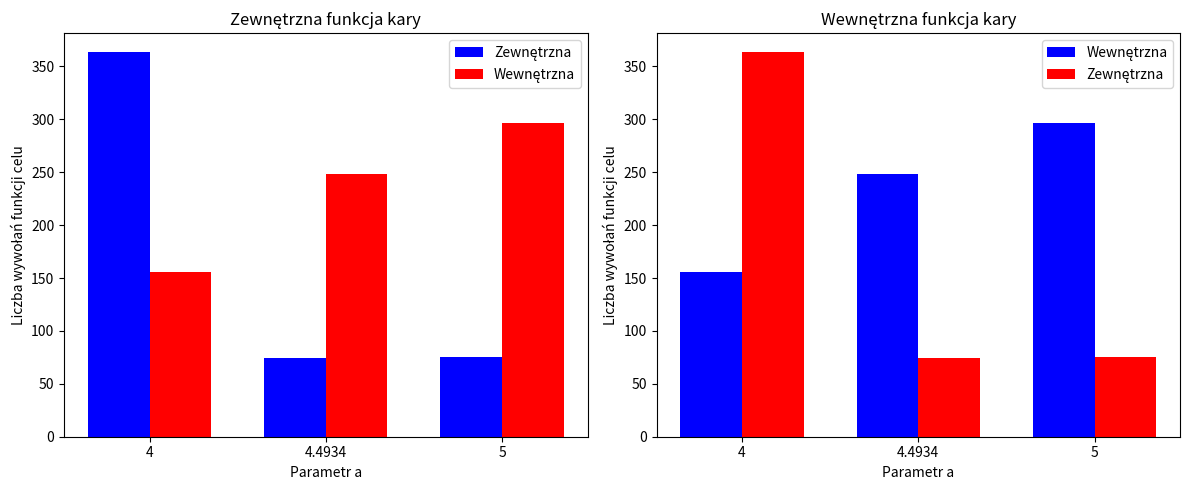

The Wewnętrzna series shows 341.8 at 4.4934. True or false?

False